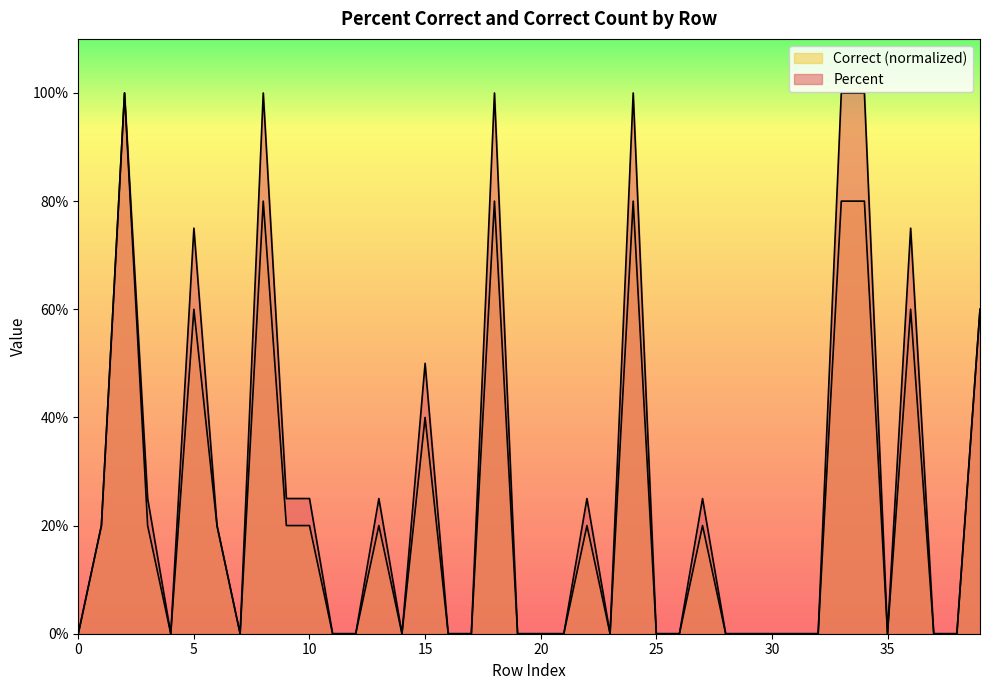

Rank the series by their average value, from highest to lowest.

Percent, Correct